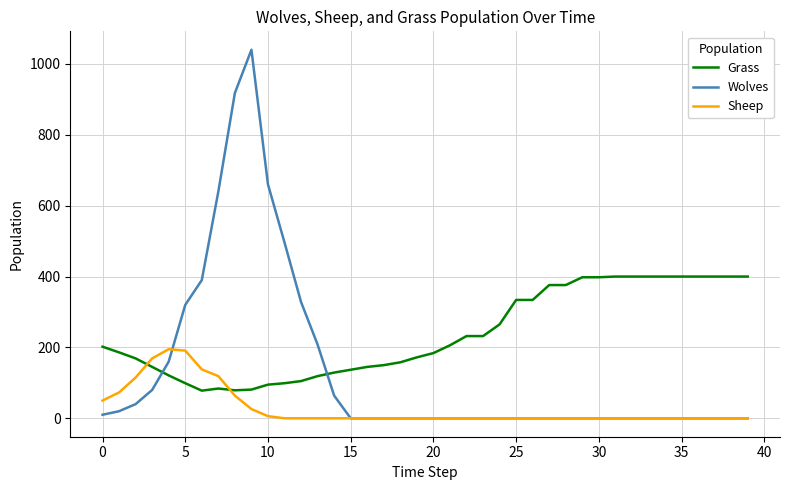

List the series in order of their peak value, highest first.

Wolves, Grass, Sheep